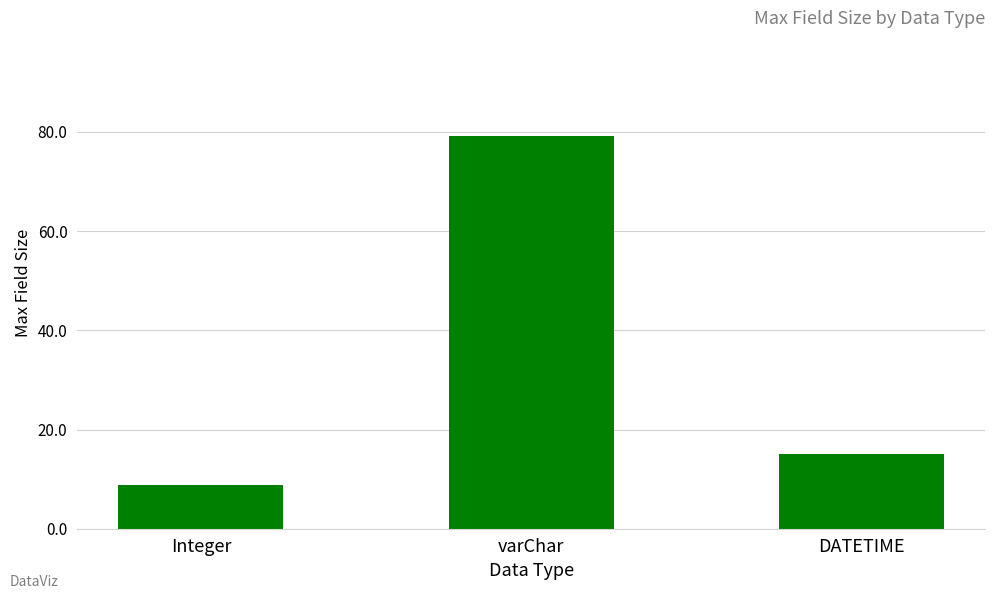

Reading left to right, what are all the values shown in this chart?

Integer=8.9	varChar=79.2	DATETIME=15.0